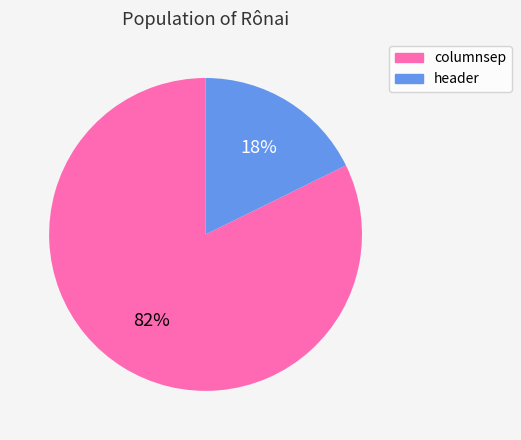

To the nearest percent, what is the combined percentage of columnsep and header?

100%